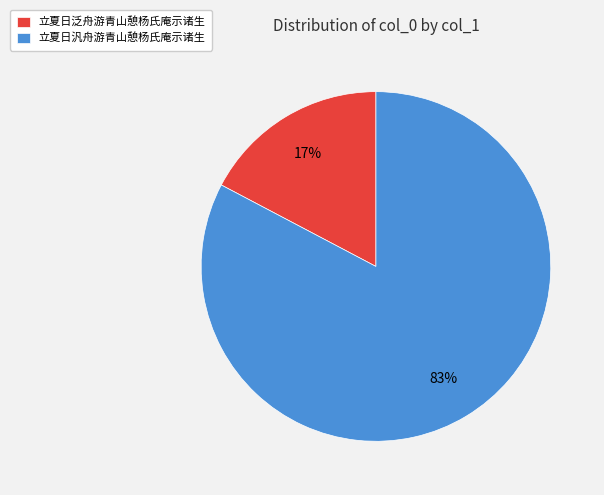

The 立夏日汎舟游青山憩杨氏庵示诸生 slice represents 83% of the pie. True or false?

True